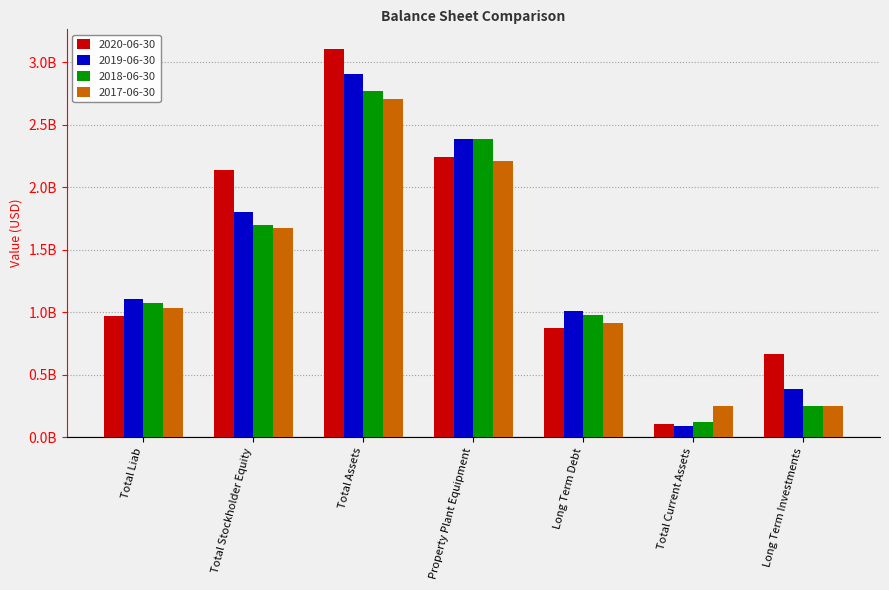

Where is 2019-06-30 nearest to the value 1497550000?

Total Stockholder Equity